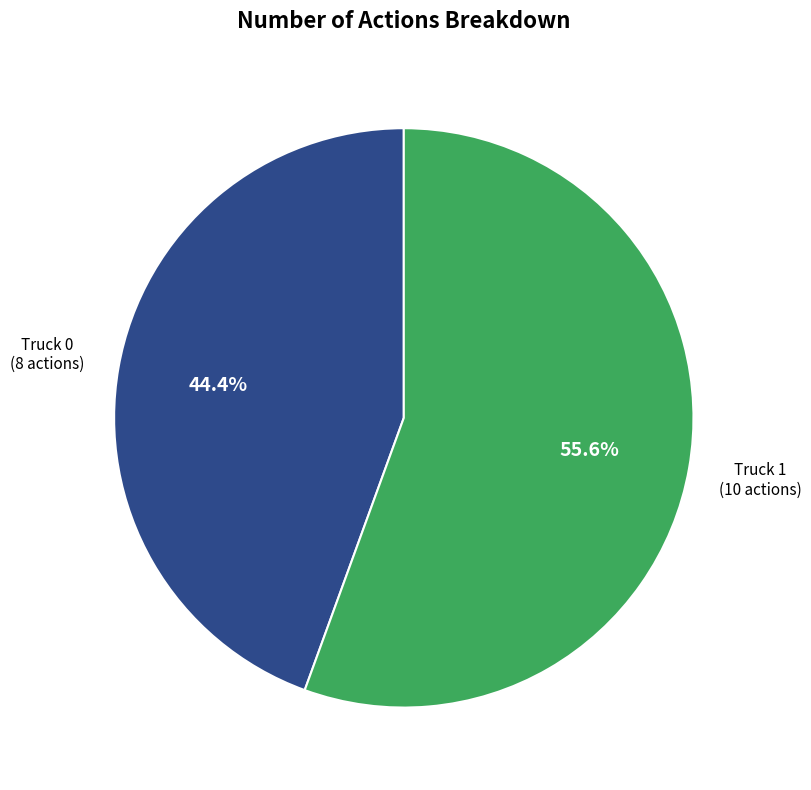

What is the largest slice in the pie chart?

Truck 1